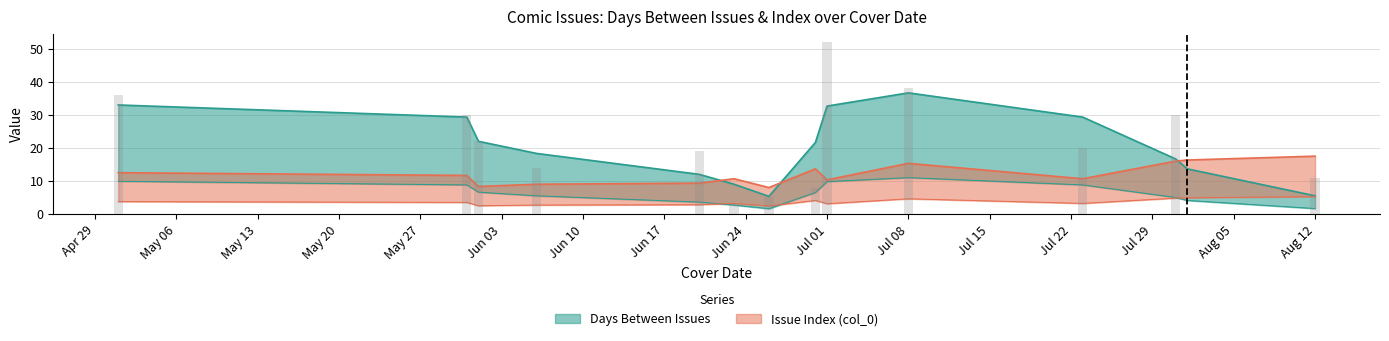

Where is col_0 nearest to the value 9?

2013-06-20